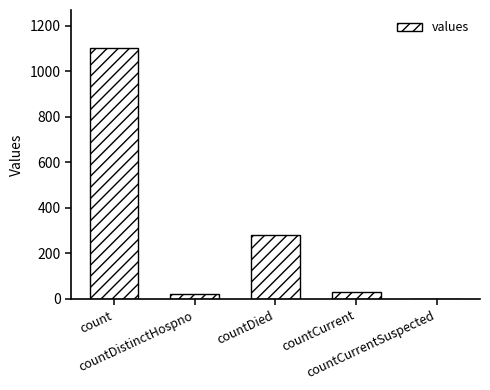

What is the sum of all values?

1435